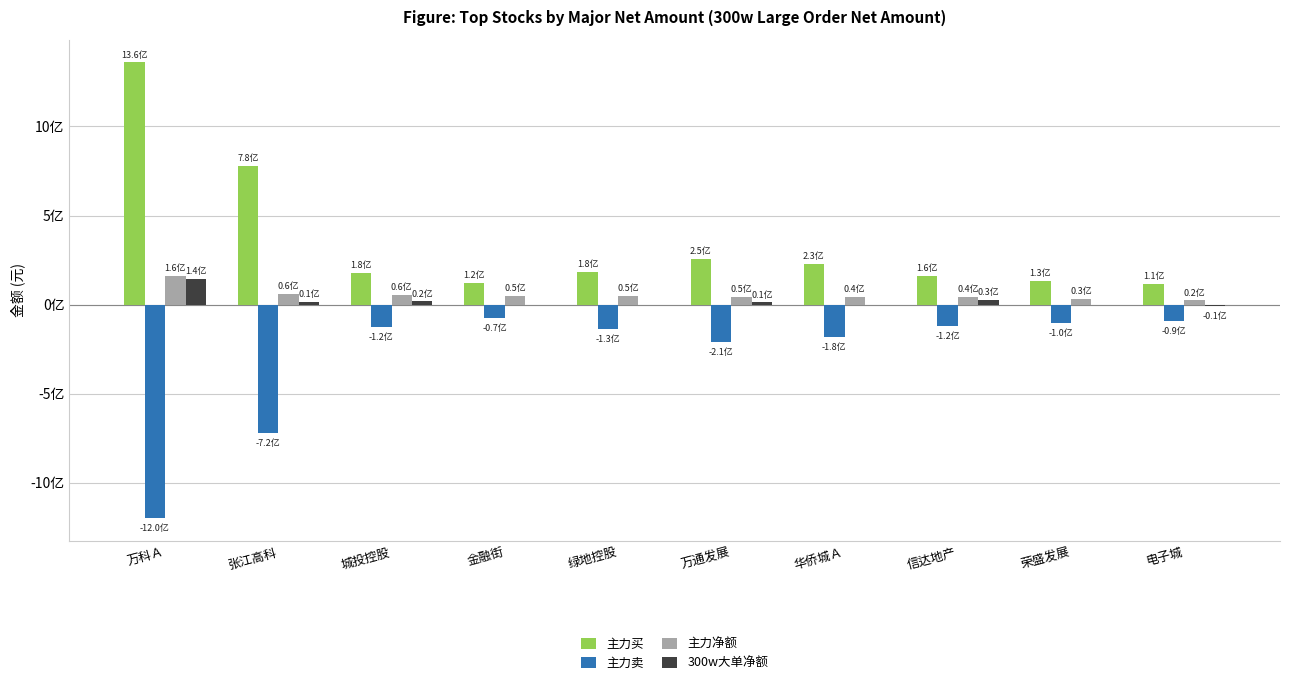

What are all the series names shown in the legend?

主力买, 主力卖, 主力净额, 300w大单净额